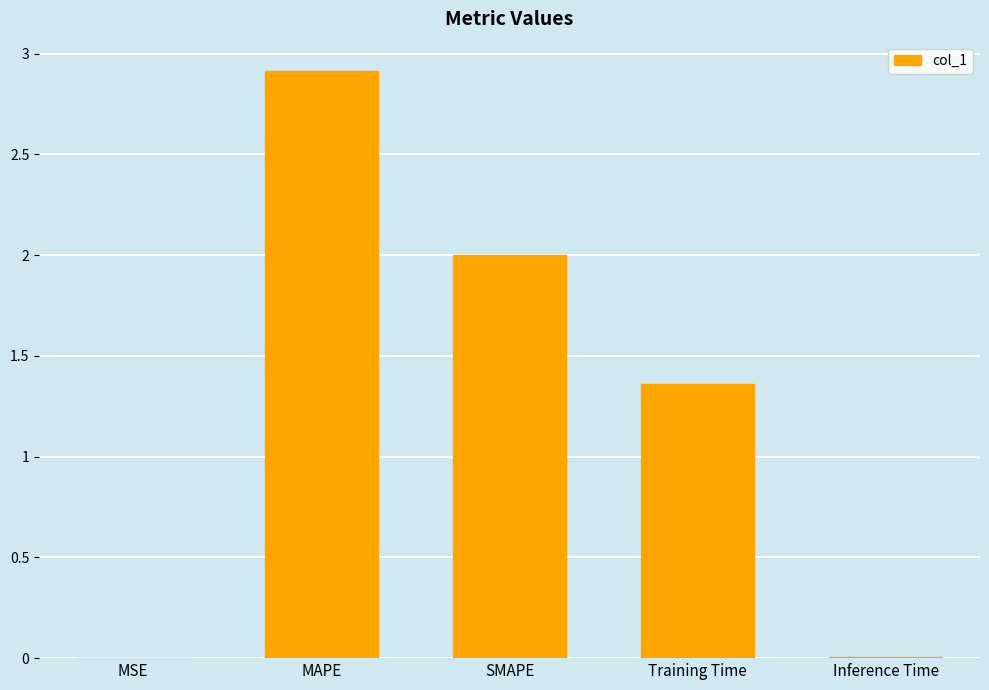

Is it true that the value at Inference Time is 0.0?

True